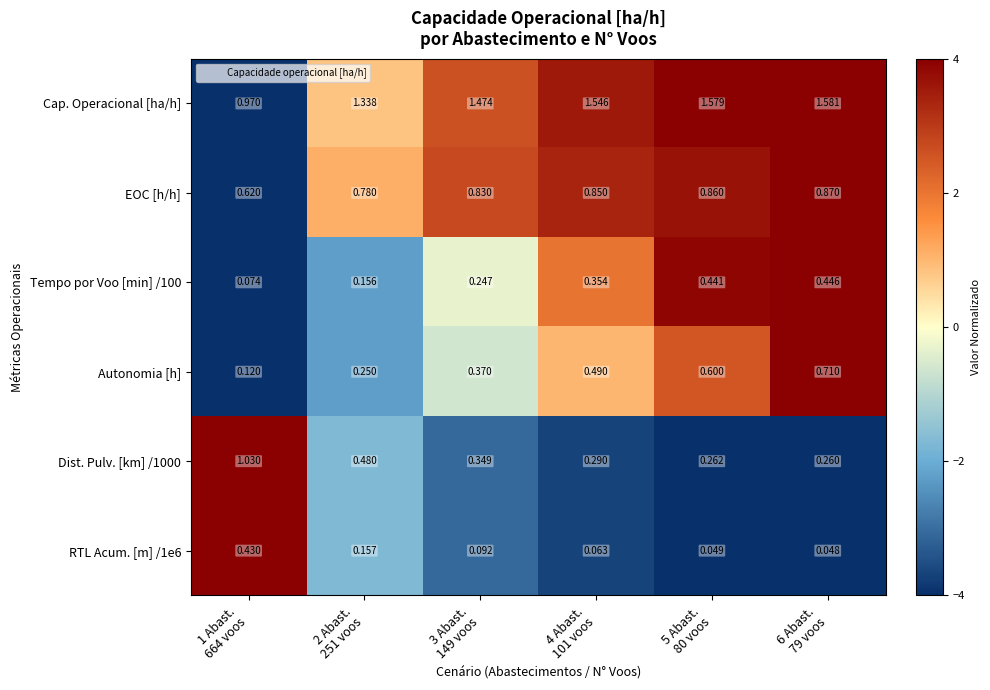

Which series changed the most between 2 Abast.
251 voos and 4 Abast.
101 voos?

Autonomia [h]